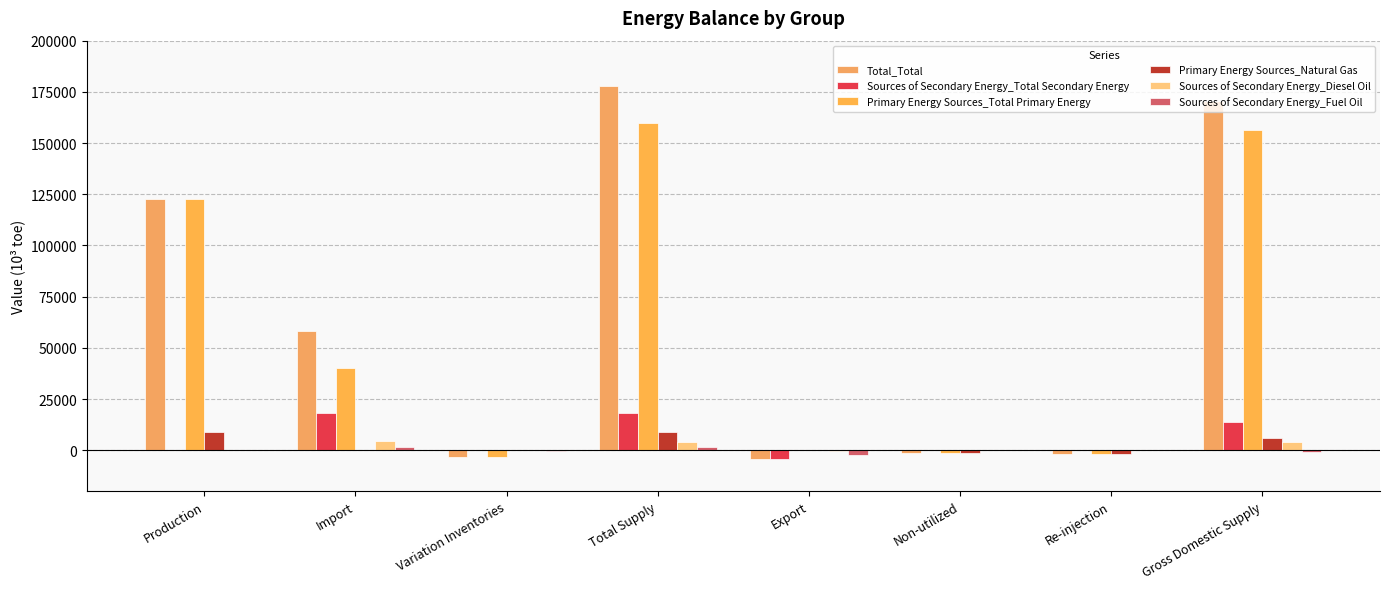

How many groups of bars are there?

8